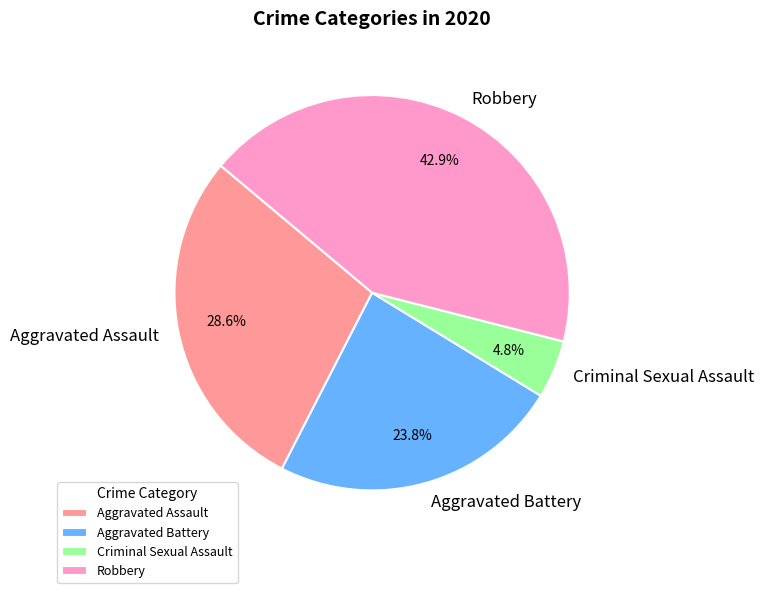

To the nearest percent, what portion does Aggravated Assault represent?

29%